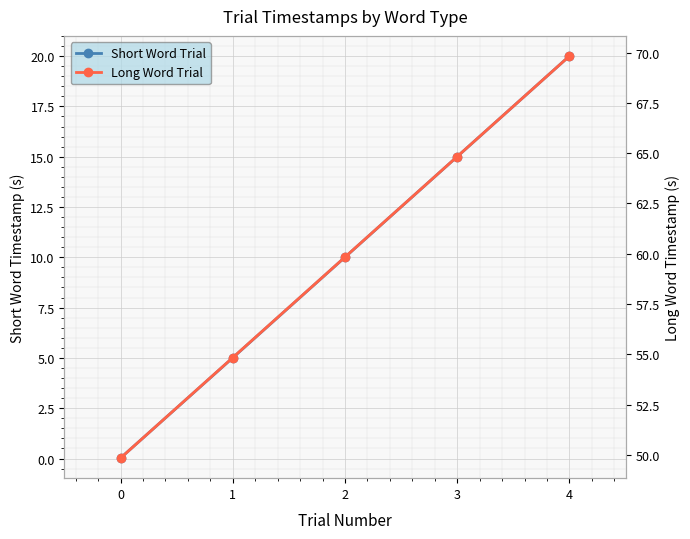

How many series are shown in this chart?

2